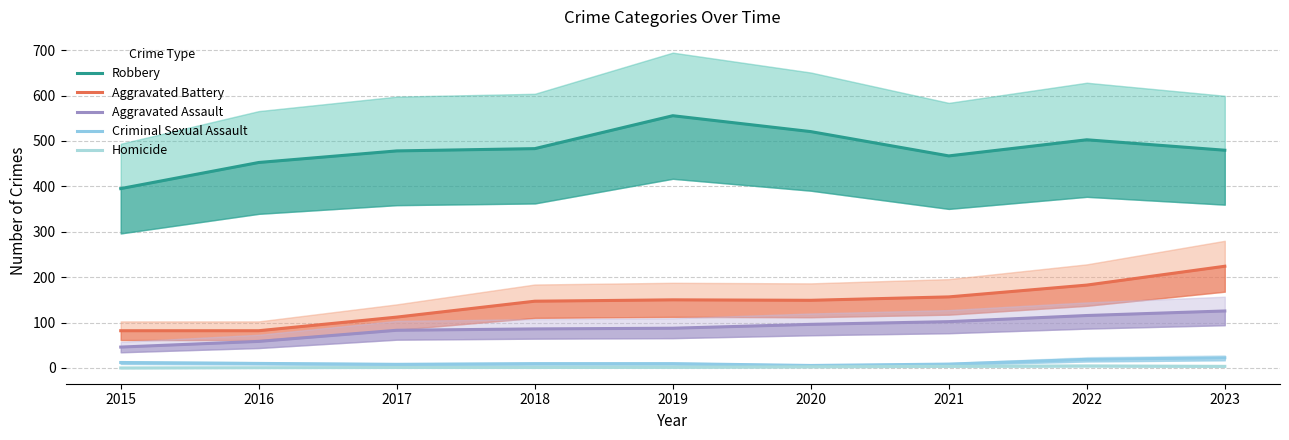

True or false: Aggravated Battery and Aggravated Assault cross at least once.

False